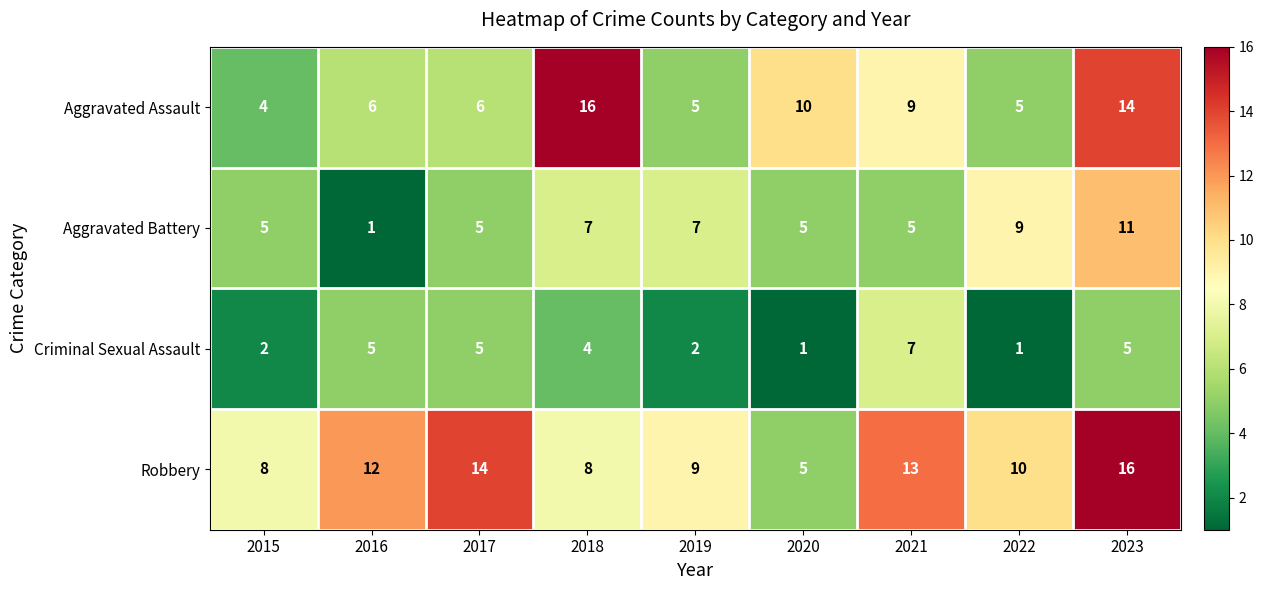

Which category has the highest value in the Aggravated Battery series?

2023